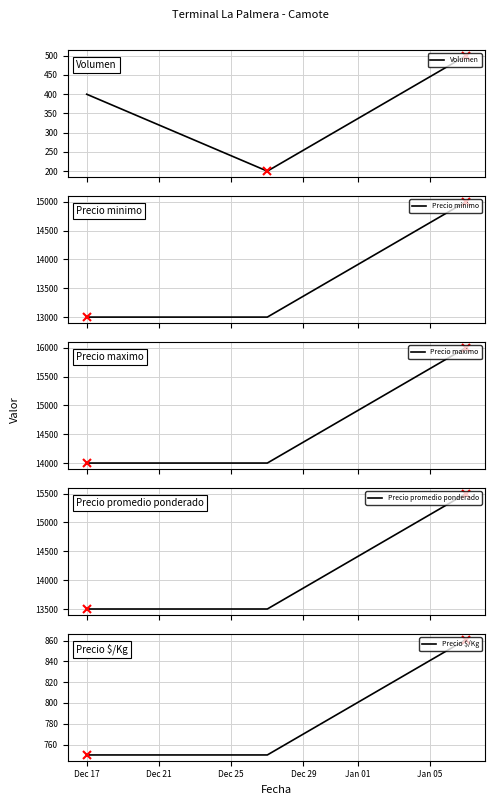

What is the maximum value for Volumen?

500